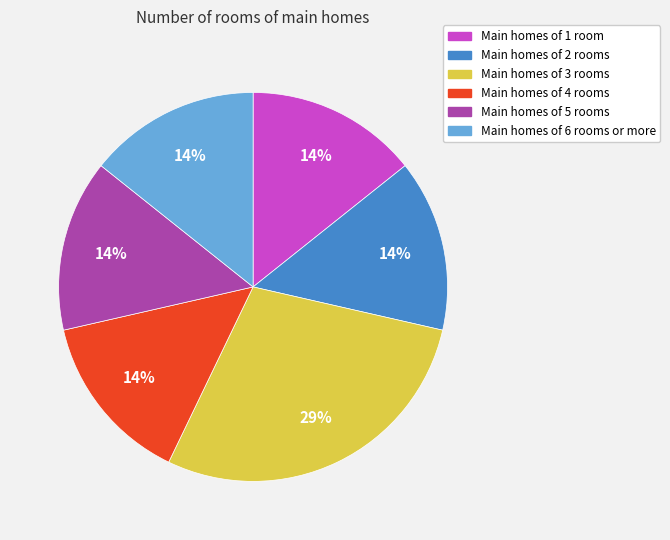

Does any single category account for the majority?

No